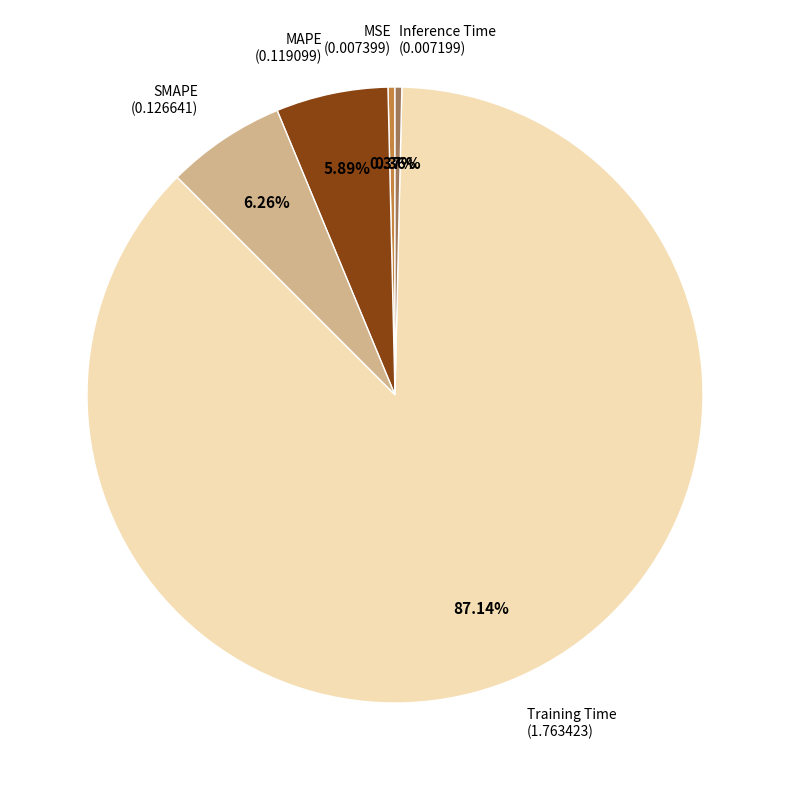

Is there a majority slice in this chart?

Yes